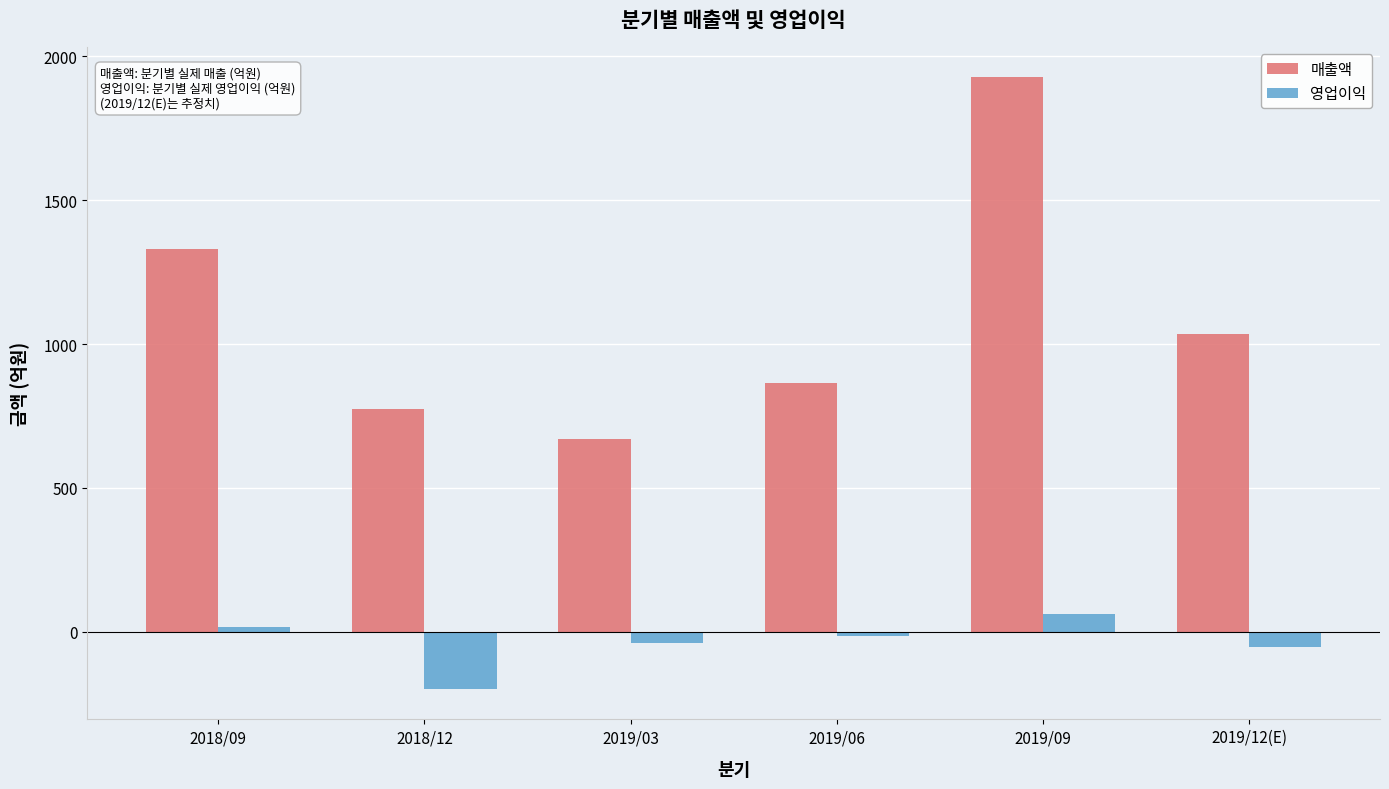

Reading left to right, what are all the values shown in this chart?

매출액: 2018/09=1331	2018/12=775	2019/03=670	2019/06=865	2019/09=1927	2019/12(E)=1035
영업이익: 2018/09=18	2018/12=-198	2019/03=-40	2019/06=-13	2019/09=61	2019/12(E)=-54